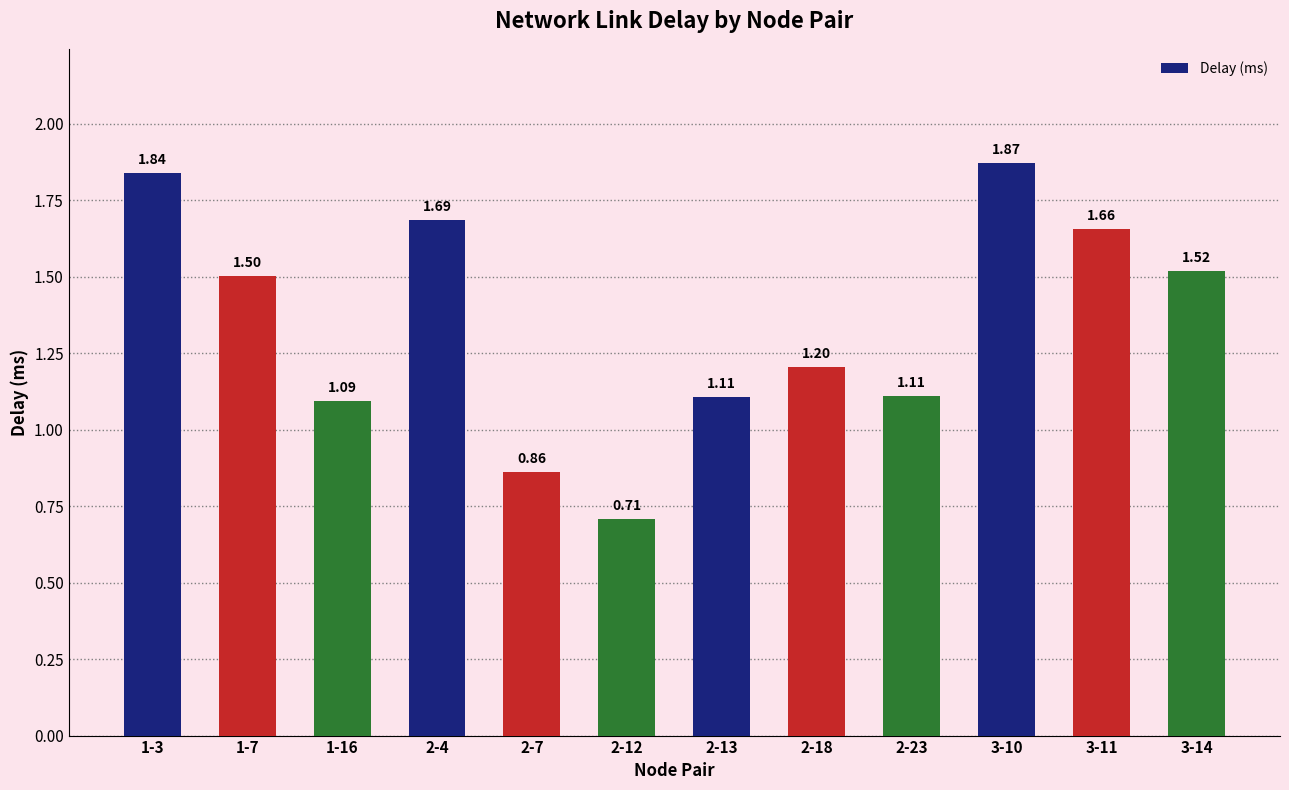

What is the label of the 11th bar from the left?

3-11